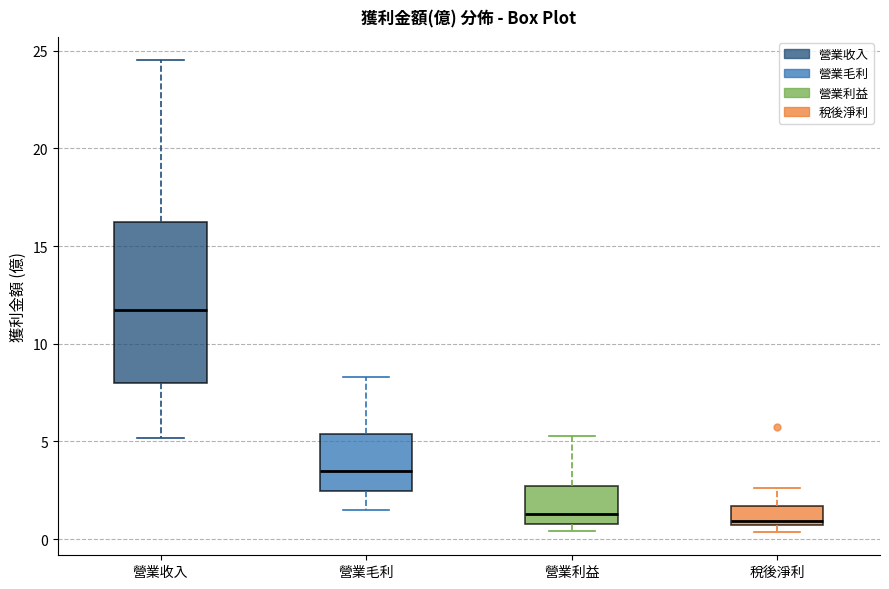

Reading left to right, read every box against the y-axis: the position of its median line, the range the box covers, and the ends of its whiskers. The values are not printed on the chart, so give them approximately, as read against the axis.

營業收入: median 12.0, box 8.0 to 16.5, whiskers 5.0 to 24.5
營業毛利: median 3.5, box 2.5 to 5.5, whiskers 1.5 to 8.5
營業利益: median 1.5, box 1.0 to 2.5, whiskers 0.5 to 5.5
稅後淨利: median 1.0, box 0.5 to 1.5, whiskers 0.5 (just below the box's lower edge) to 2.5